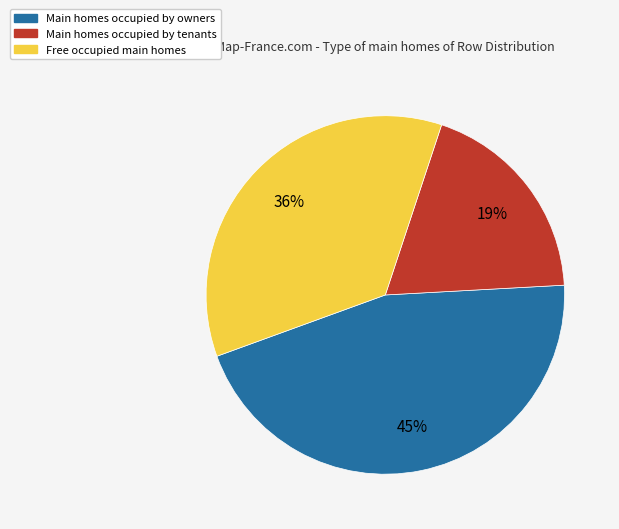

Is there a majority slice in this chart?

No